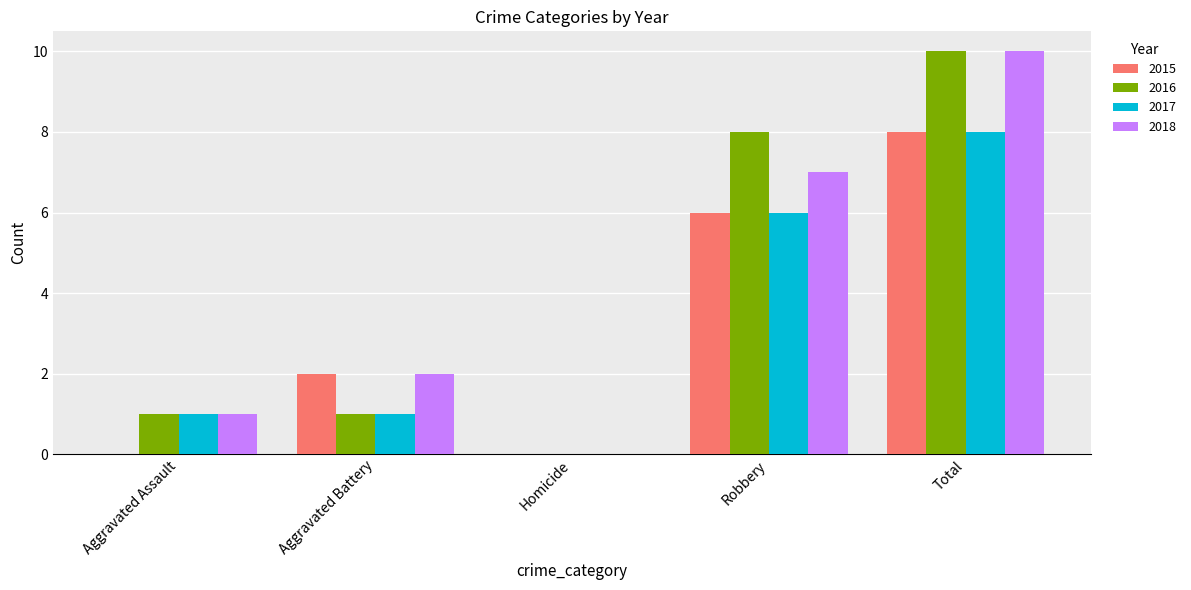

At which category does the chart reach its peak across all series?

Total